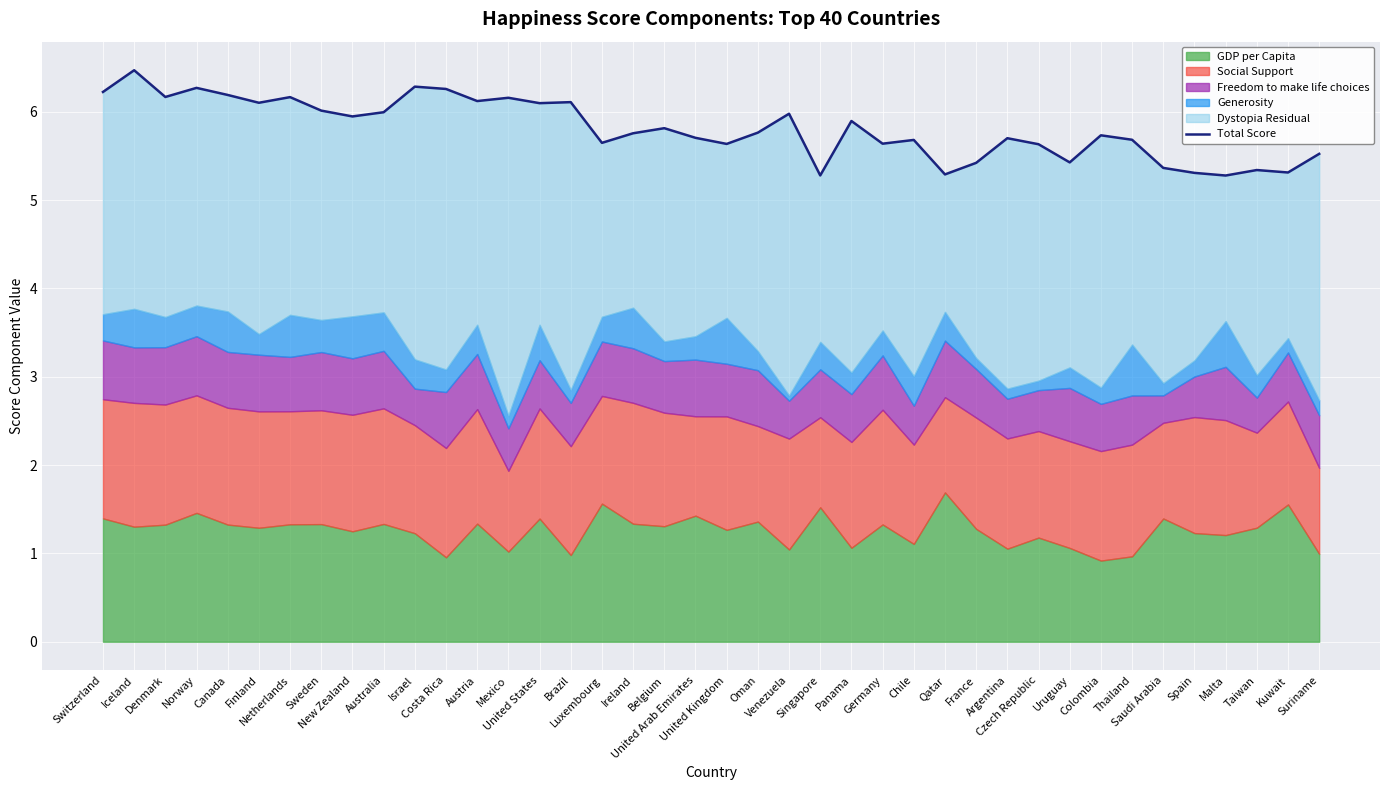

Reading left to right, transcribe all the data shown in this chart.

Switzerland=6.2	Iceland=6.5	Denmark=6.2	Norway=6.3	Canada=6.2	Finland=6.1	Netherlands=6.2	Sweden=6.0	New Zealand=5.9	Australia=6.0	Israel=6.3	Costa Rica=6.3	Austria=6.1	Mexico=6.2	United States=6.1	Brazil=6.1	Luxembourg=5.6	Ireland=5.8	Belgium=5.8	United Arab Emirates=5.7	United Kingdom=5.6	Oman=5.8	Venezuela=6.0	Singapore=5.3	Panama=5.9	Germany=5.6	Chile=5.7	Qatar=5.3	France=5.4	Argentina=5.7	Czech Republic=5.6	Uruguay=5.4	Colombia=5.7	Thailand=5.7	Saudi Arabia=5.4	Spain=5.3	Malta=5.3	Taiwan=5.3	Kuwait=5.3	Suriname=5.5